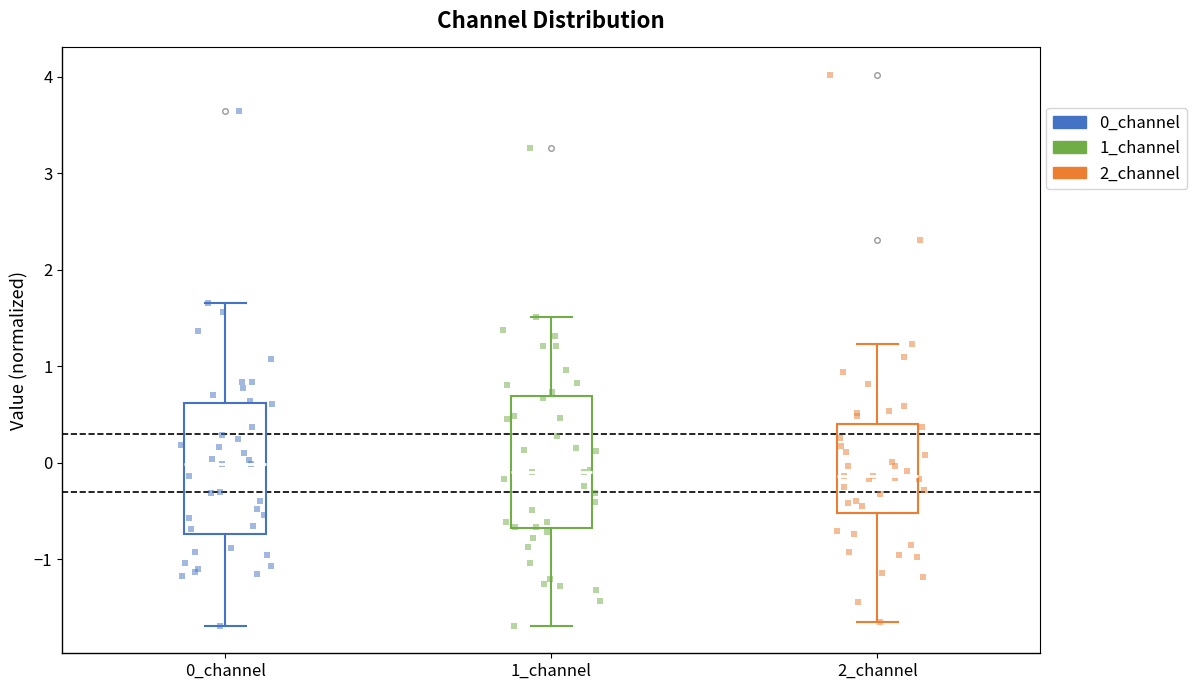

Reading left to right, transcribe this box plot: for each box, give where its median line is, the range the box spans, and where its two whiskers end, as read against the y-axis. The values are not printed on the chart, so give them approximately, as read against the axis.

0_channel: median 0.0, box -0.7 to 0.6, whiskers -1.7 to 1.7
1_channel: median -0.1, box -0.7 to 0.7, whiskers -1.7 to 1.5
2_channel: median -0.1, box -0.5 to 0.4, whiskers -1.6 to 1.2